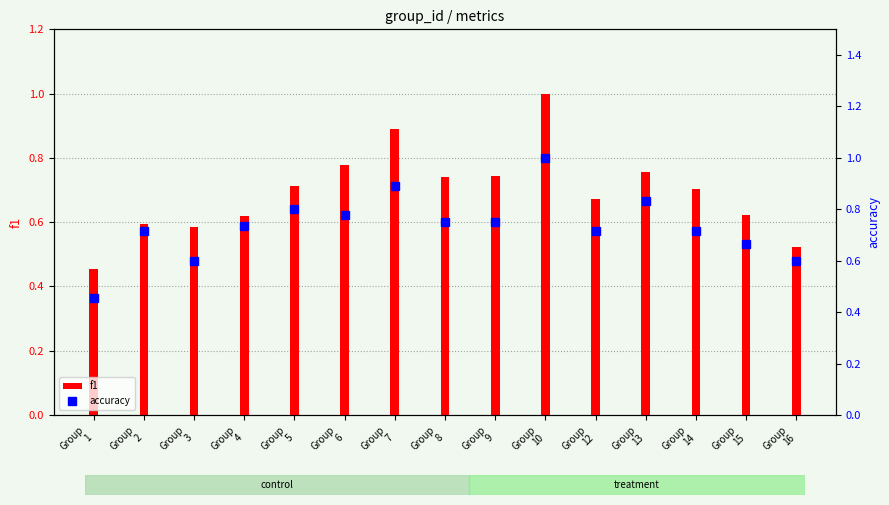

How many series are shown in this chart?

2